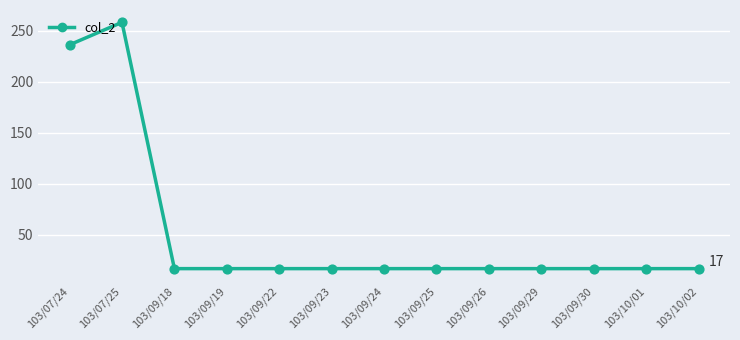

What is the change in value from 103/07/24 to 103/09/29?

-219.4